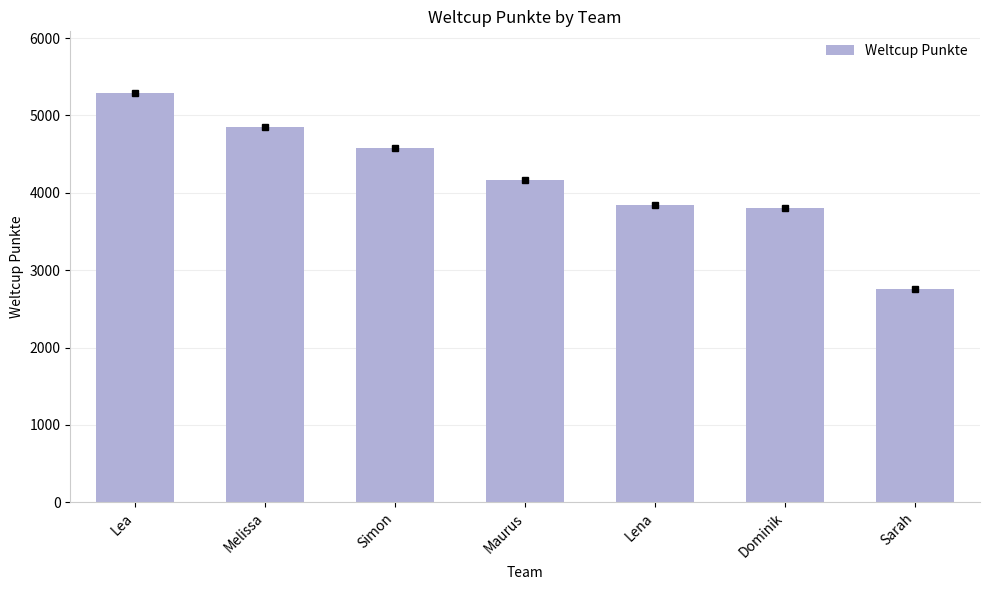

True or false: the data shows 4578 at Simon.

True